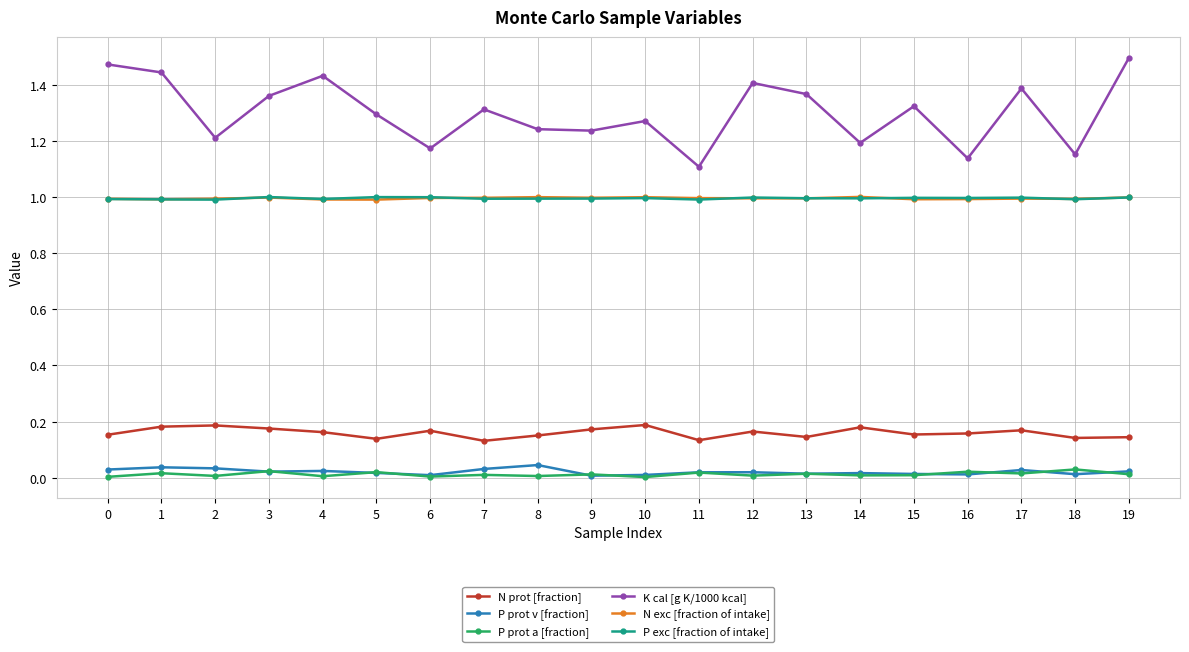

Which series changed the most between 12 and 19?

K cal [g K/1000 kcal]